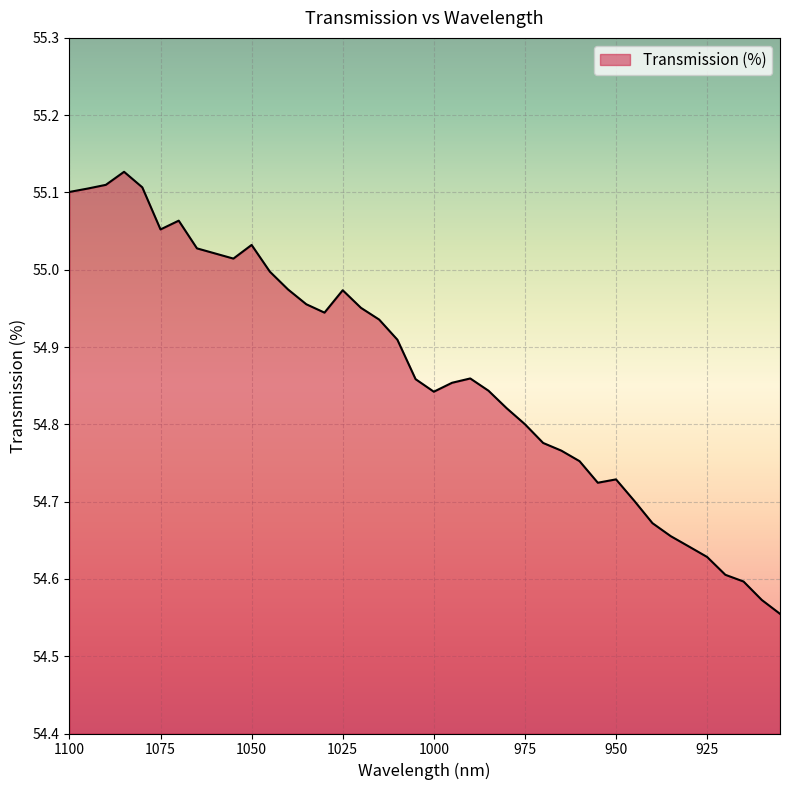

Reading right to left, list all the values displayed in this chart.

905=54.6	910=54.6	915=54.6	920=54.6	925=54.6	930=54.6	935=54.7	940=54.7	945=54.7	950=54.7	955=54.7	960=54.8	965=54.8	970=54.8	975=54.8	980=54.8	985=54.8	990=54.9	995=54.9	1000=54.8	1005=54.9	1010=54.9	1015=54.9	1020=55.0	1025=55.0	1030=54.9	1035=55.0	1040=55.0	1045=55.0	1050=55.0	1055=55.0	1060=55.0	1065=55.0	1070=55.1	1075=55.1	1080=55.1	1085=55.1	1090=55.1	1095=55.1	1100=55.1